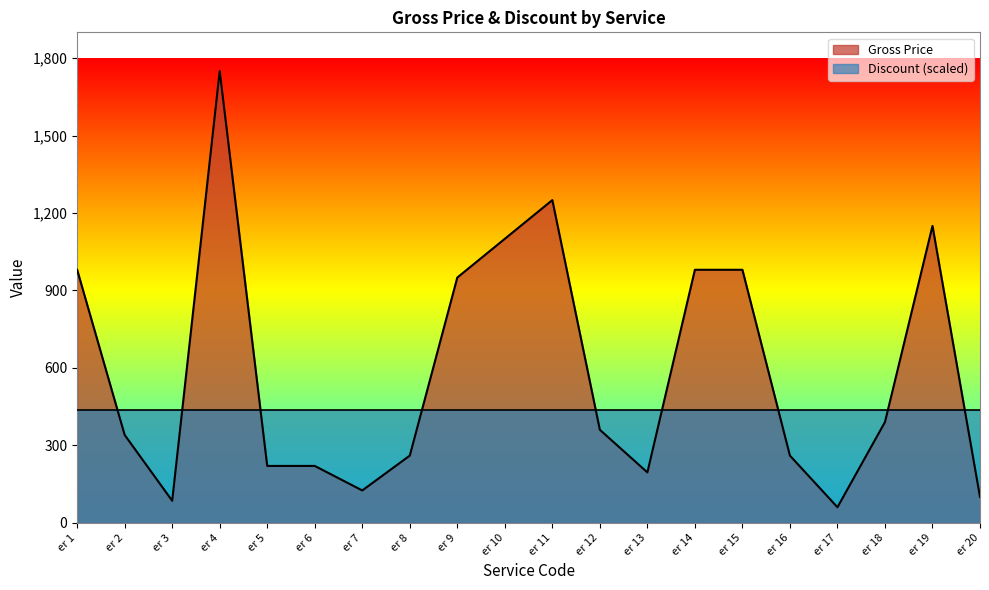

What is the sum of all values?

11755